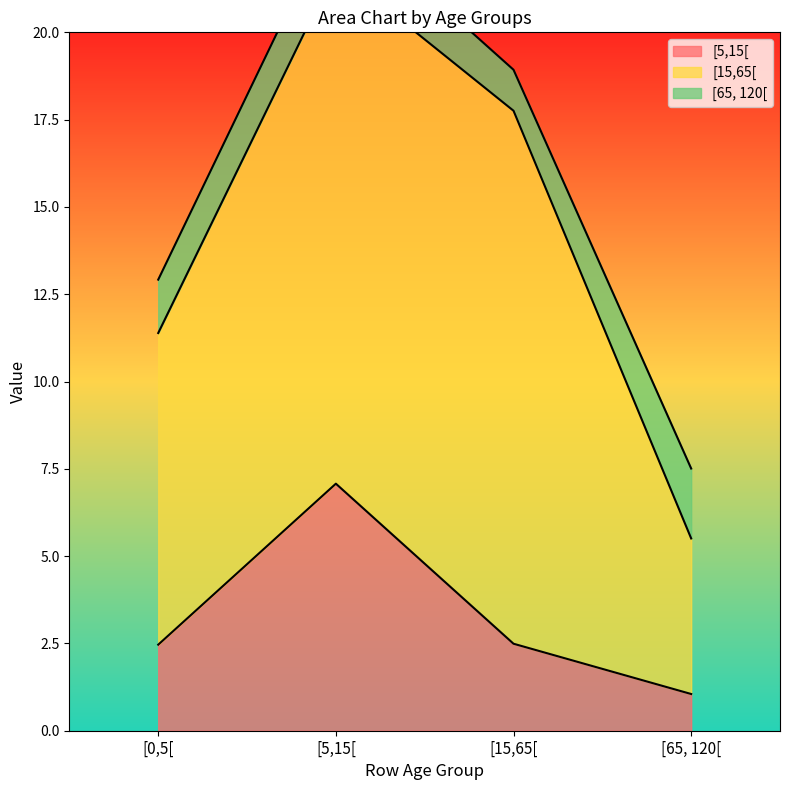

At how many categories does at least one series exceed 5?

3